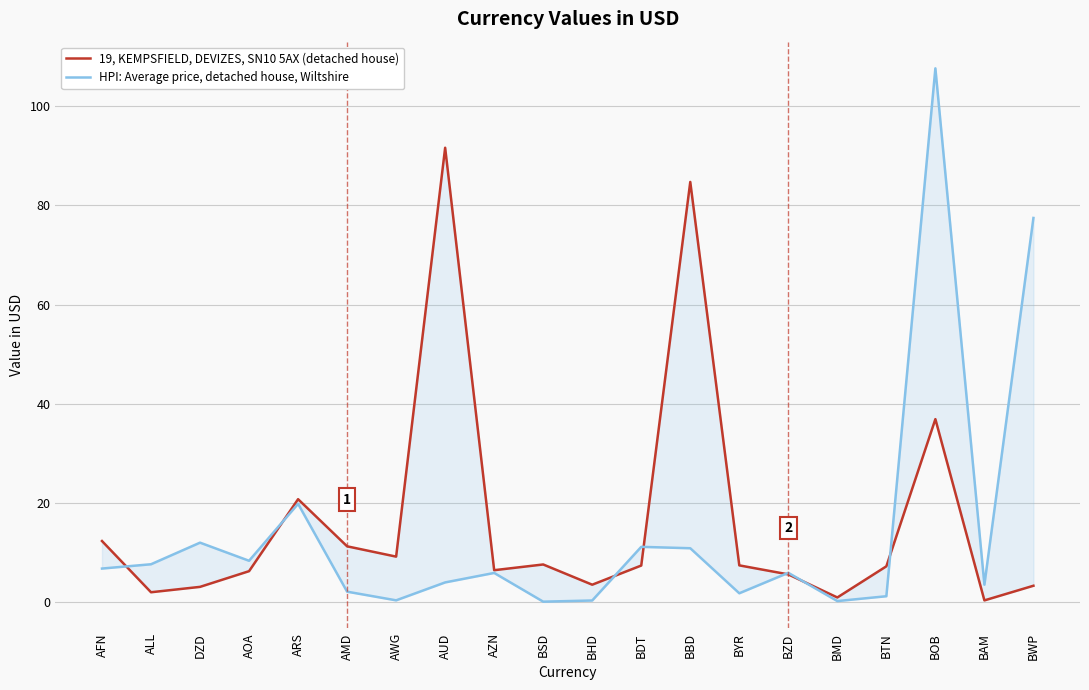

What is the spread (max minus min) of values at BAM?

3.2